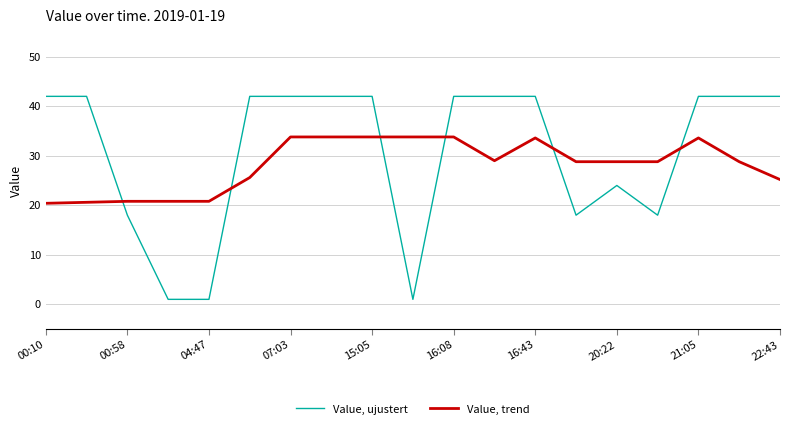

How many times do Value, trend and Value, ujustert cross each other?

6